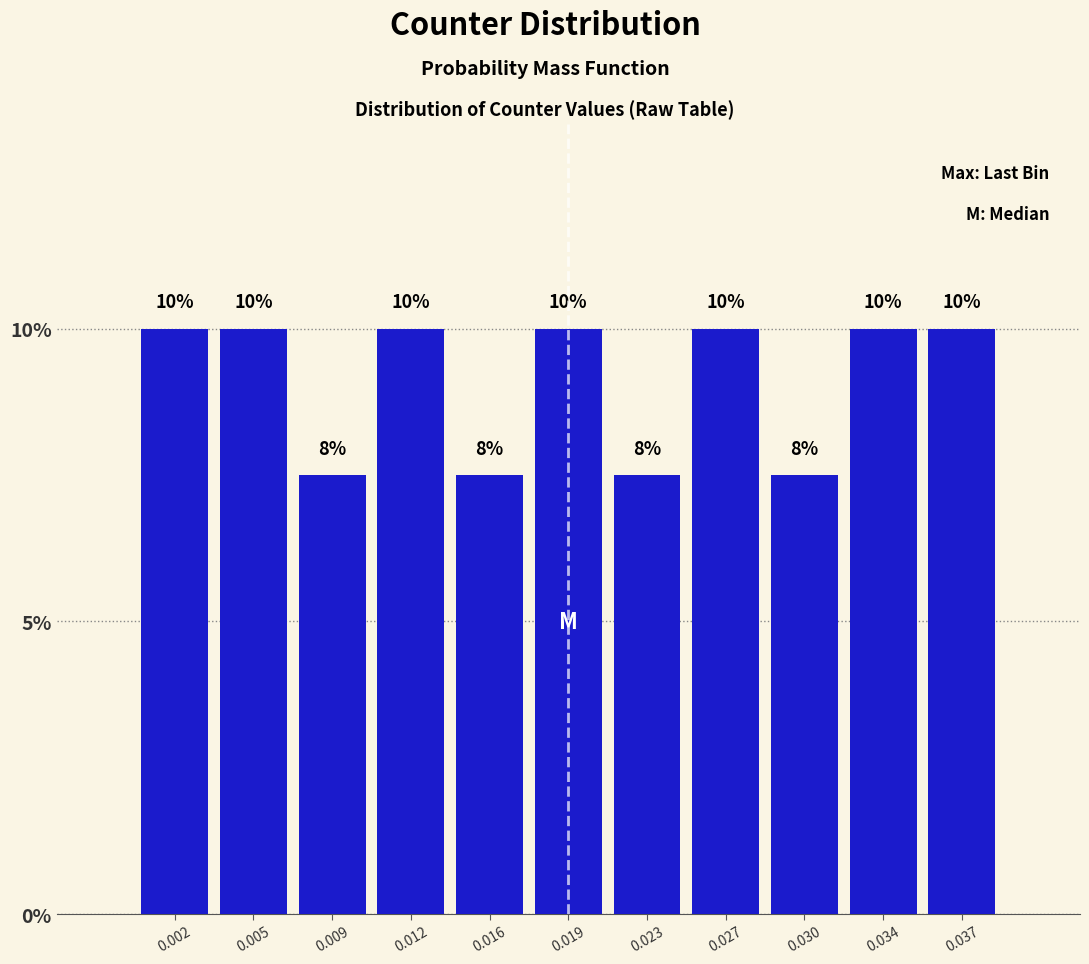

Approximately how many times larger is the value at 0.037 compared to 0.012?

1.0